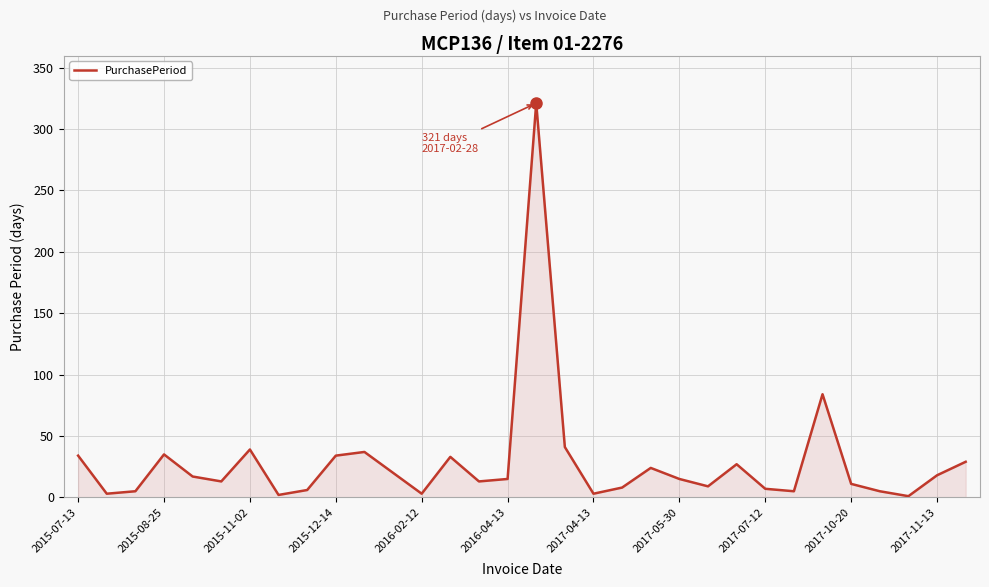

What is the difference between the maximum and minimum values?

320